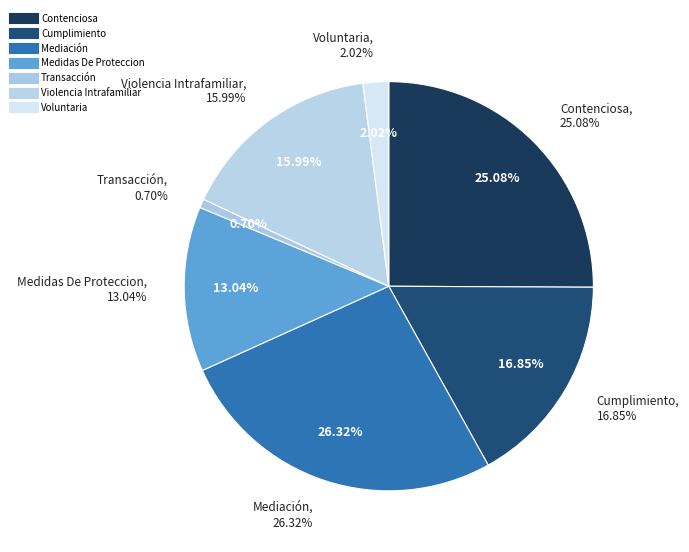

Count the number of slices in the pie.

7